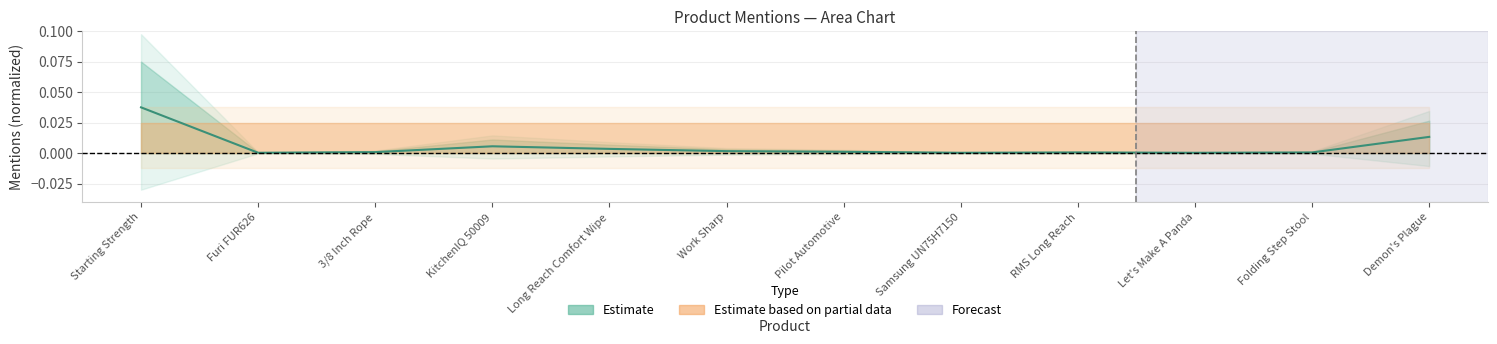

How many lines are shown in the chart?

1